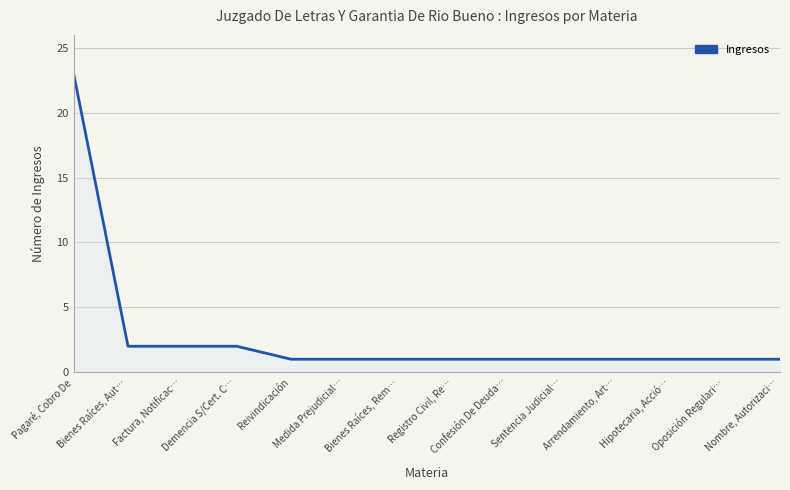

What is the maximum value shown in the chart?

23